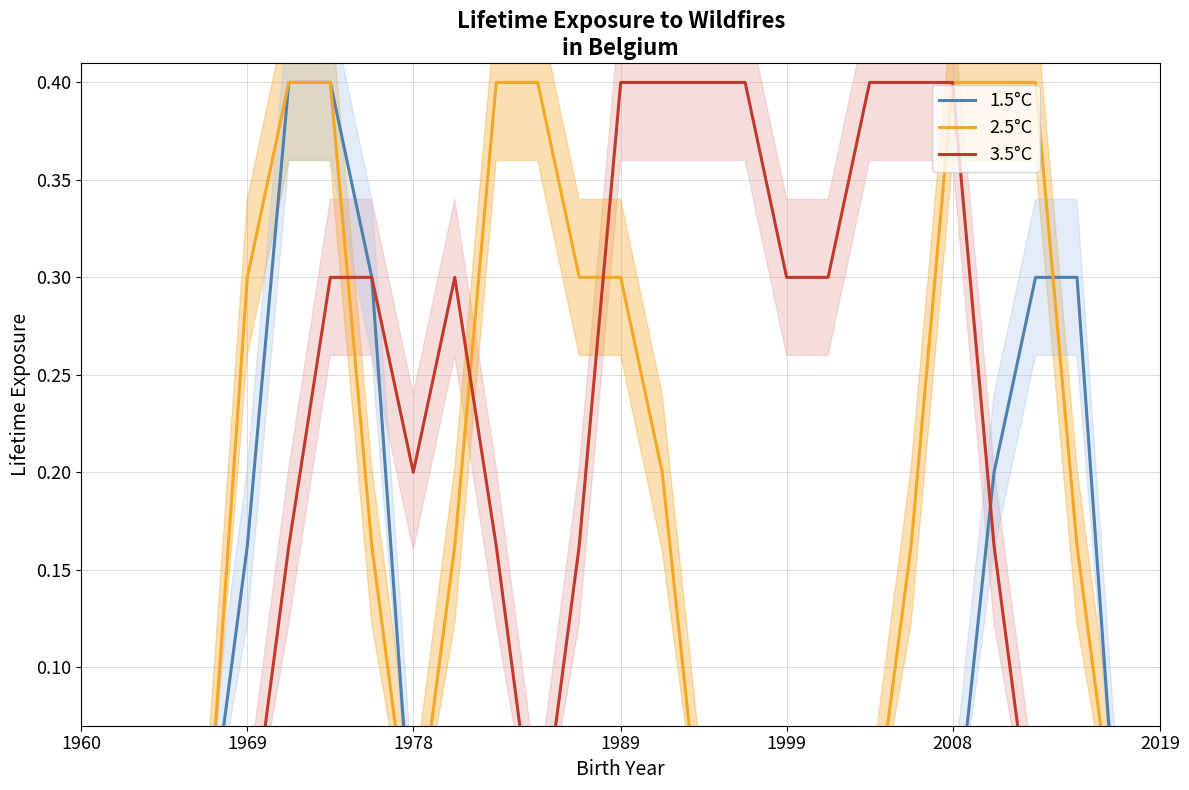

In 3.5°C, how many points are higher than both neighbors (excluding endpoints)?

1